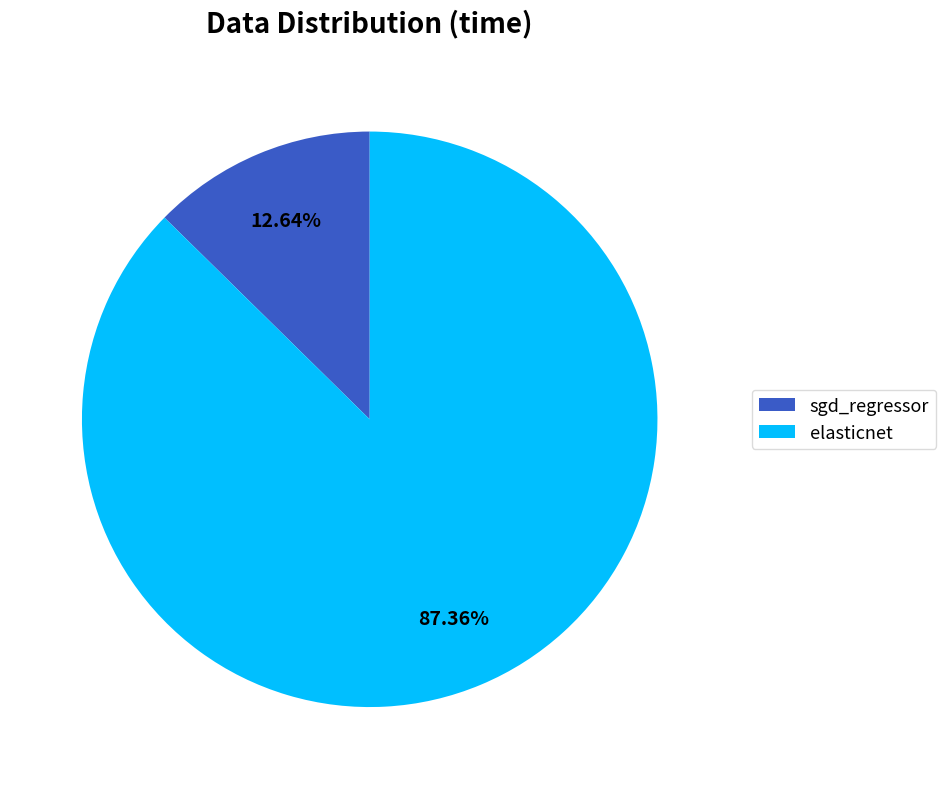

Which has a higher value, sgd_regressor or elasticnet?

elasticnet